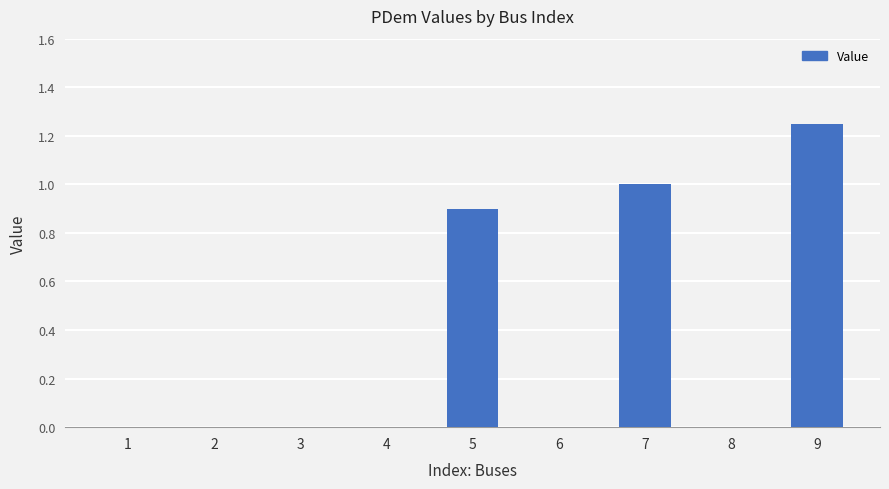

Between 9 and 6, which is larger?

9